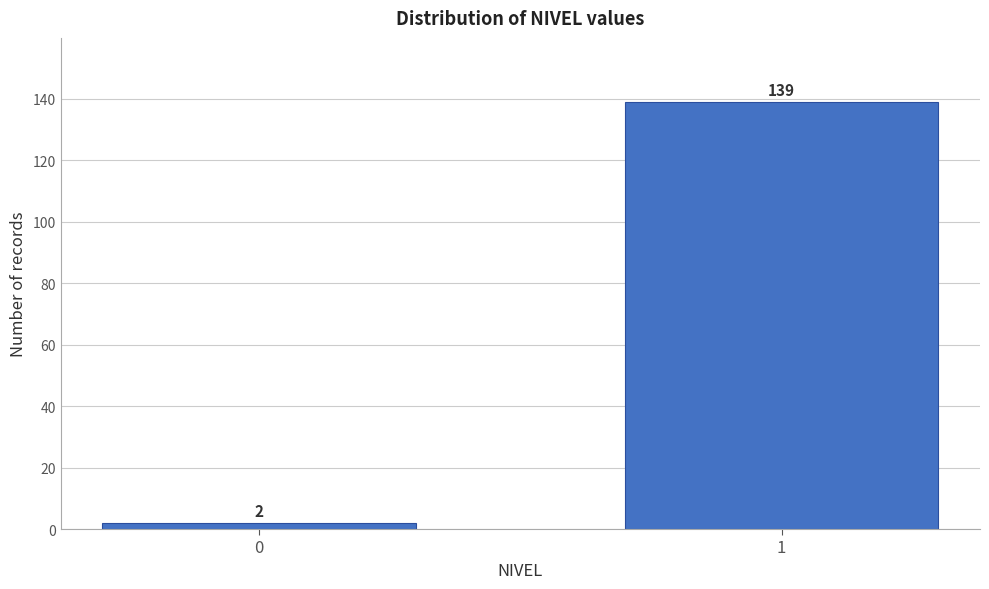

Reading left to right, what are all the values shown in this chart?

2	139